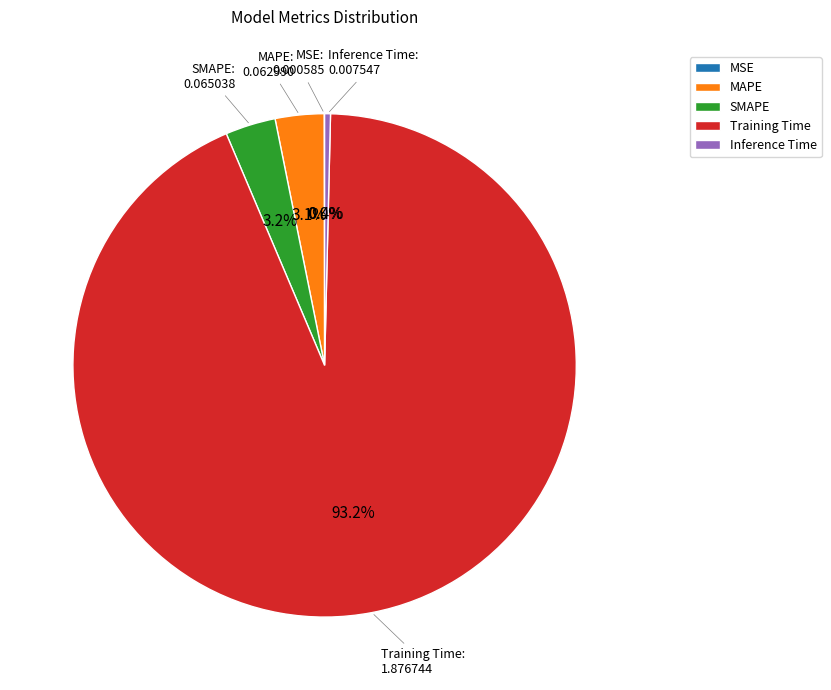

To the nearest percent, what is the difference between the largest and smallest slice percentages?

93%